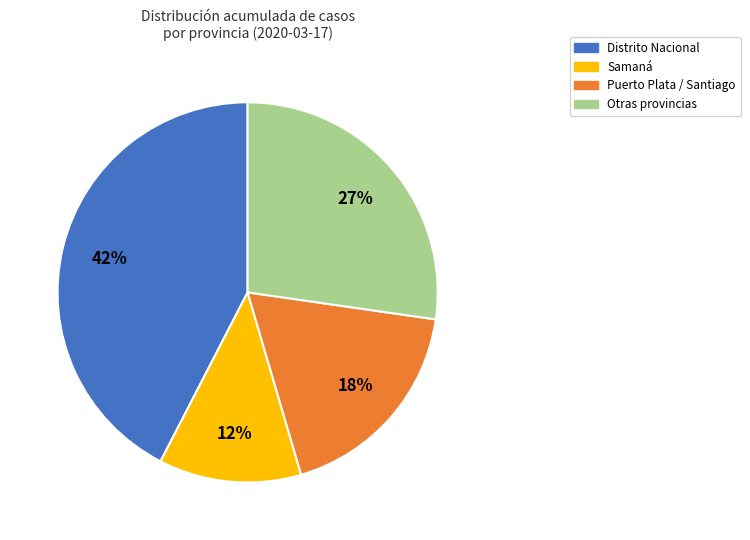

To the nearest percent, what is the difference between the largest and smallest slice percentages?

30%